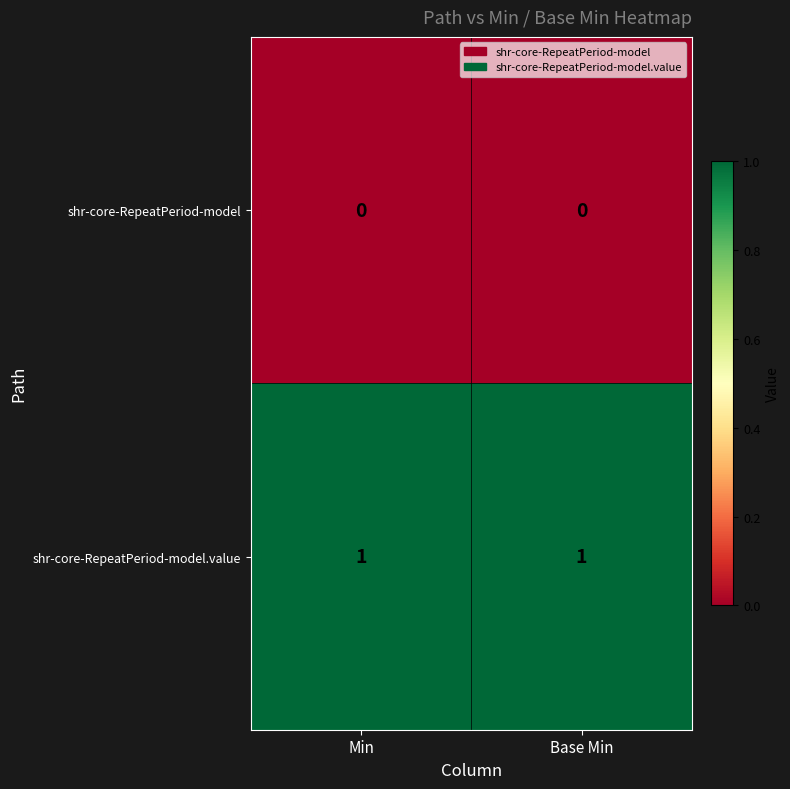

Is it true that shr-core-RepeatPeriod-model.value equals 1 at Min?

True